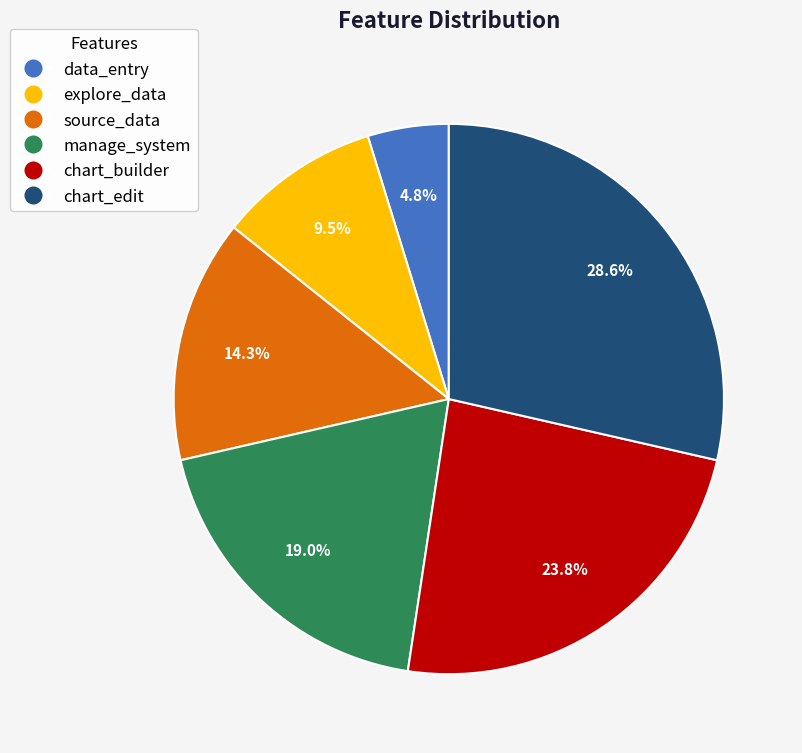

Between chart_edit and source_data, which is larger?

chart_edit